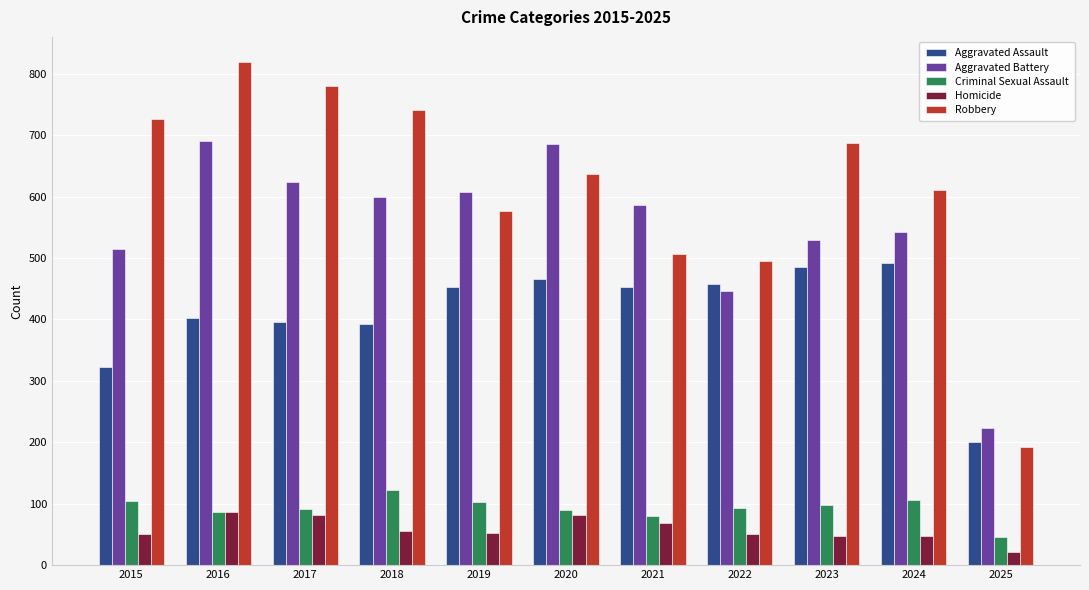

At which category is the sum across all series the highest?

2016